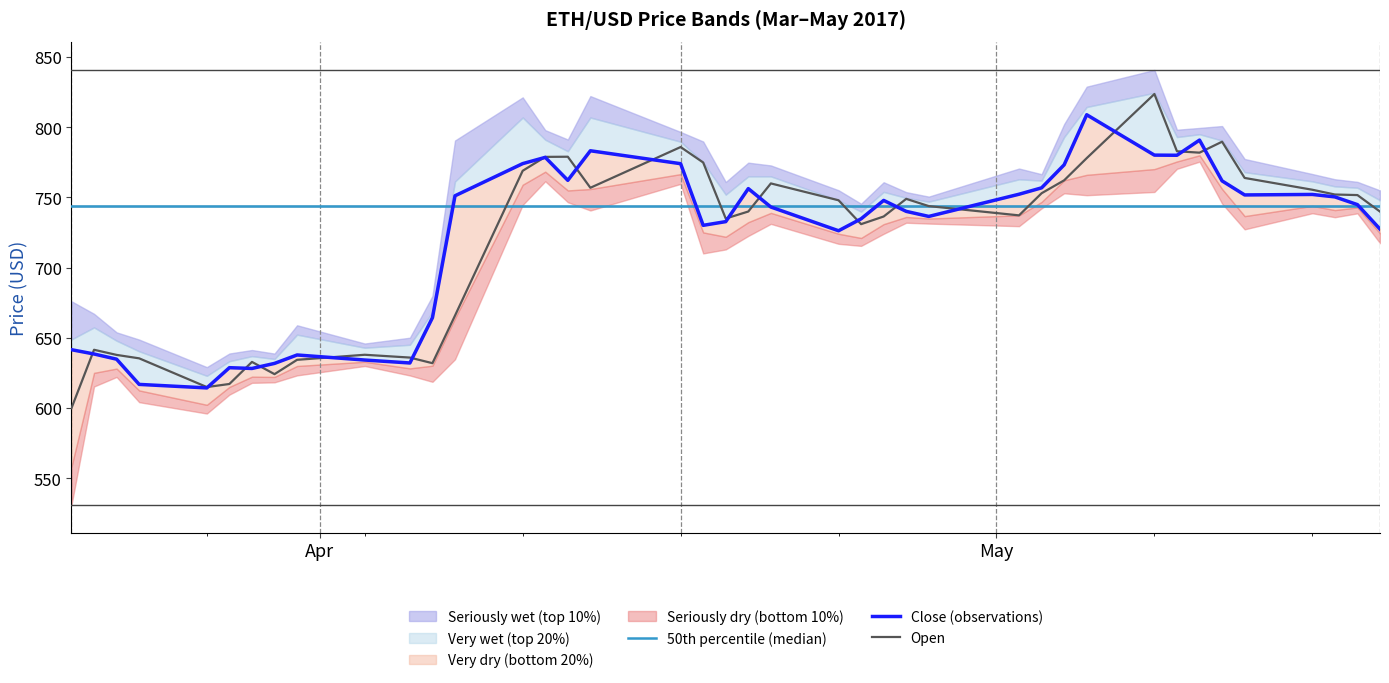

What is the minimum value for Open?

600.0